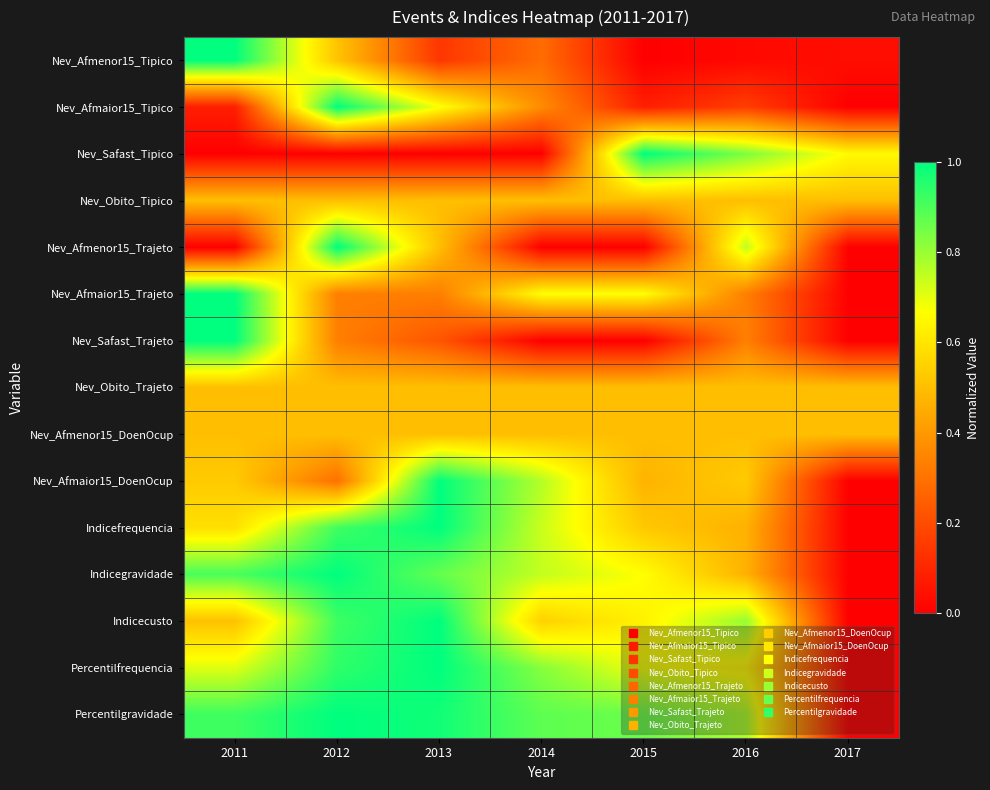

Which series changed the most between 2011 and 2014?

Nev_Safast_Trajeto